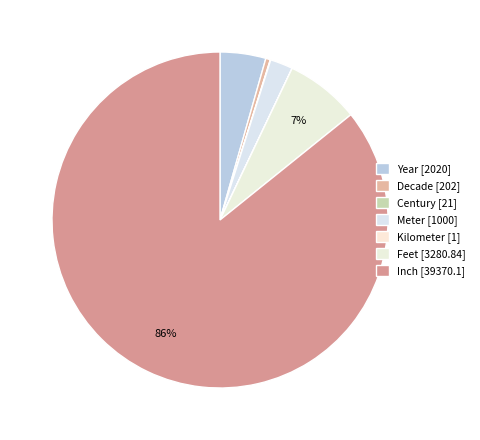

What is the ratio of the value at Meter to the value at Kilometer?

1000.0